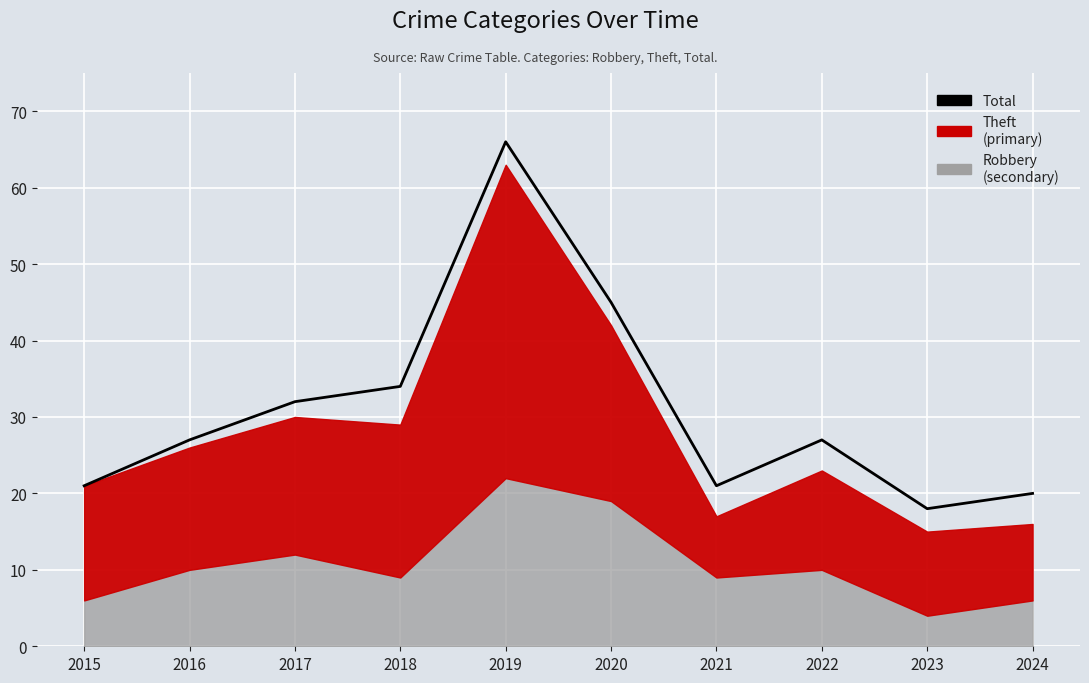

Does the chart display data point markers on the line(s)?

No